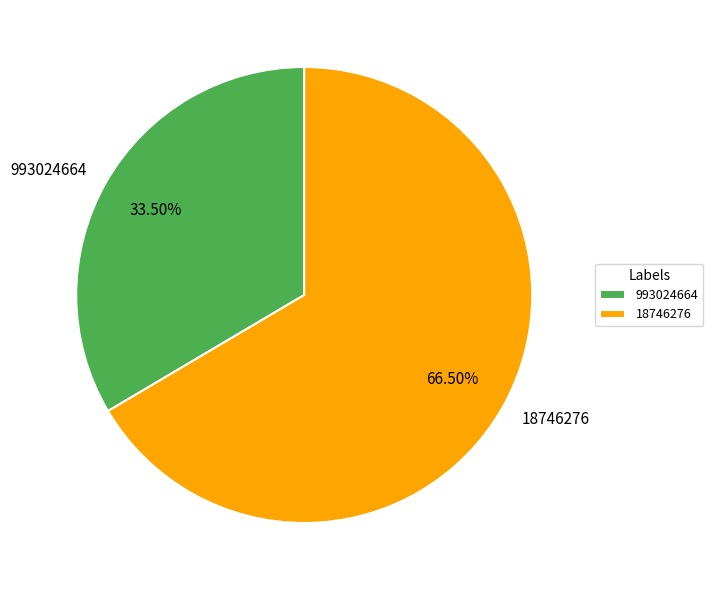

To the nearest percent, what is the combined percentage of 18746276 and 993024664?

100%